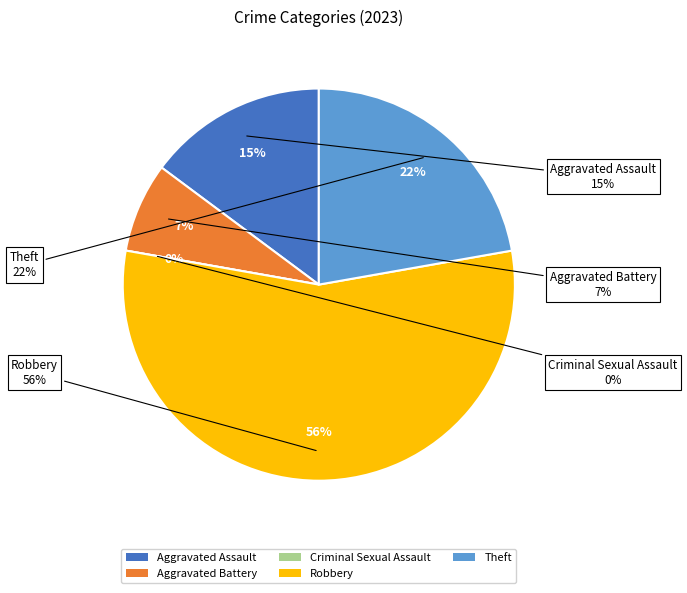

Does Robbery account for over 50% of the chart?

Yes